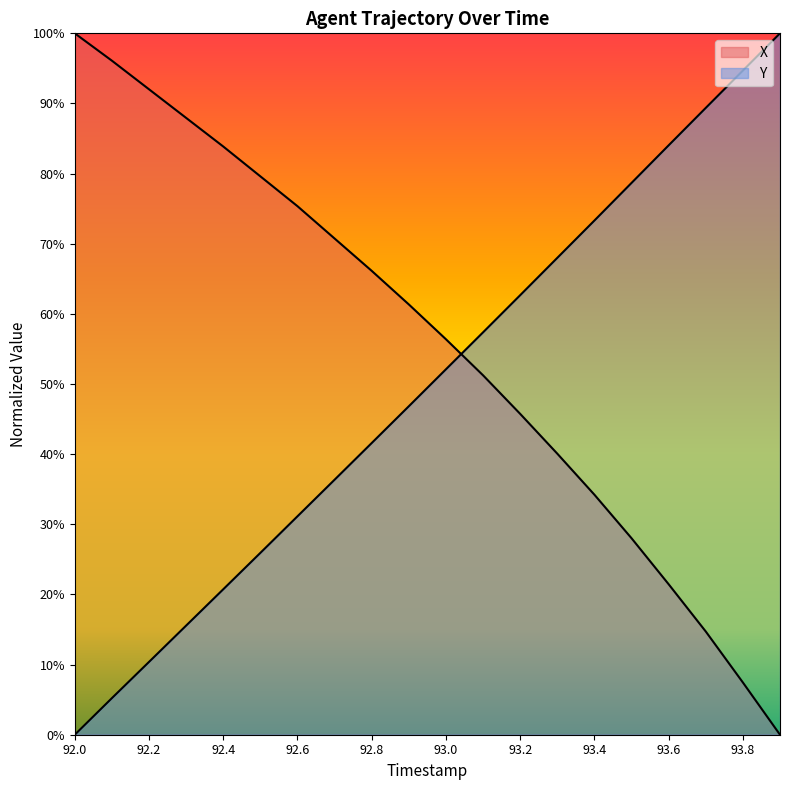

Which series has the largest total across all categories?

X